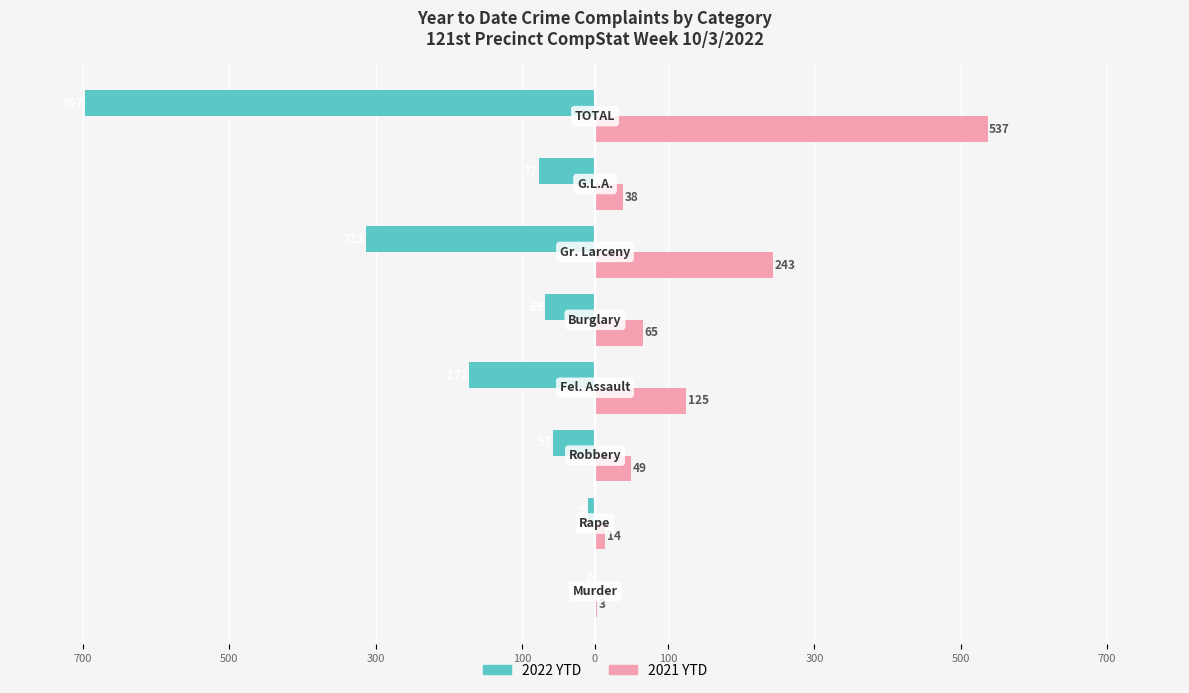

What are all the series names shown in the legend?

2022 YTD, 2021 YTD